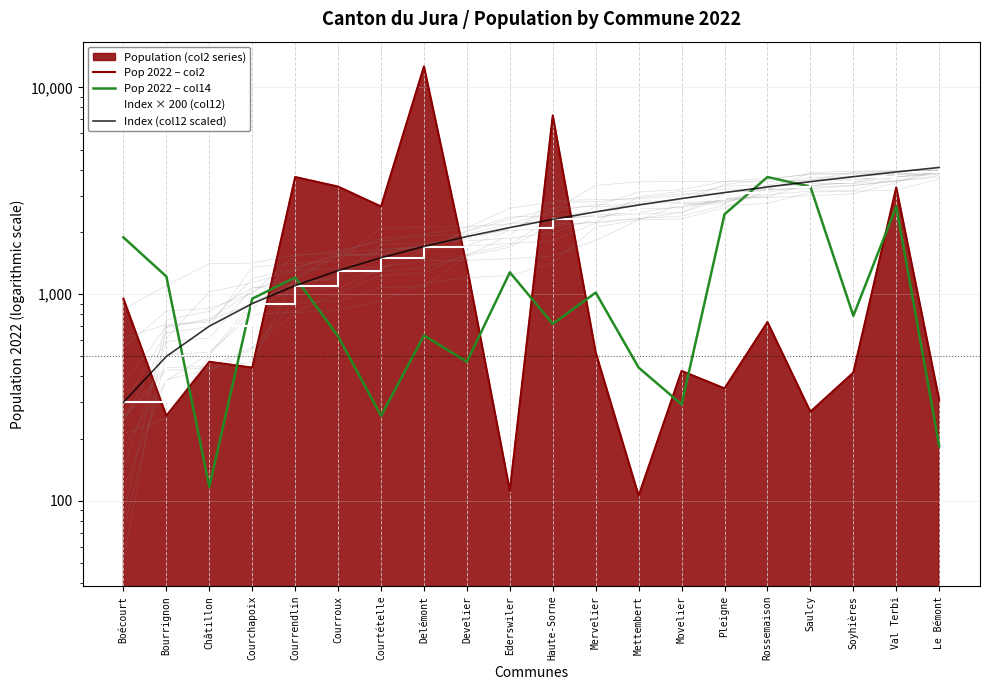

At which label is Pop 2022 – col2 closest to 6371?

Haute-Sorne